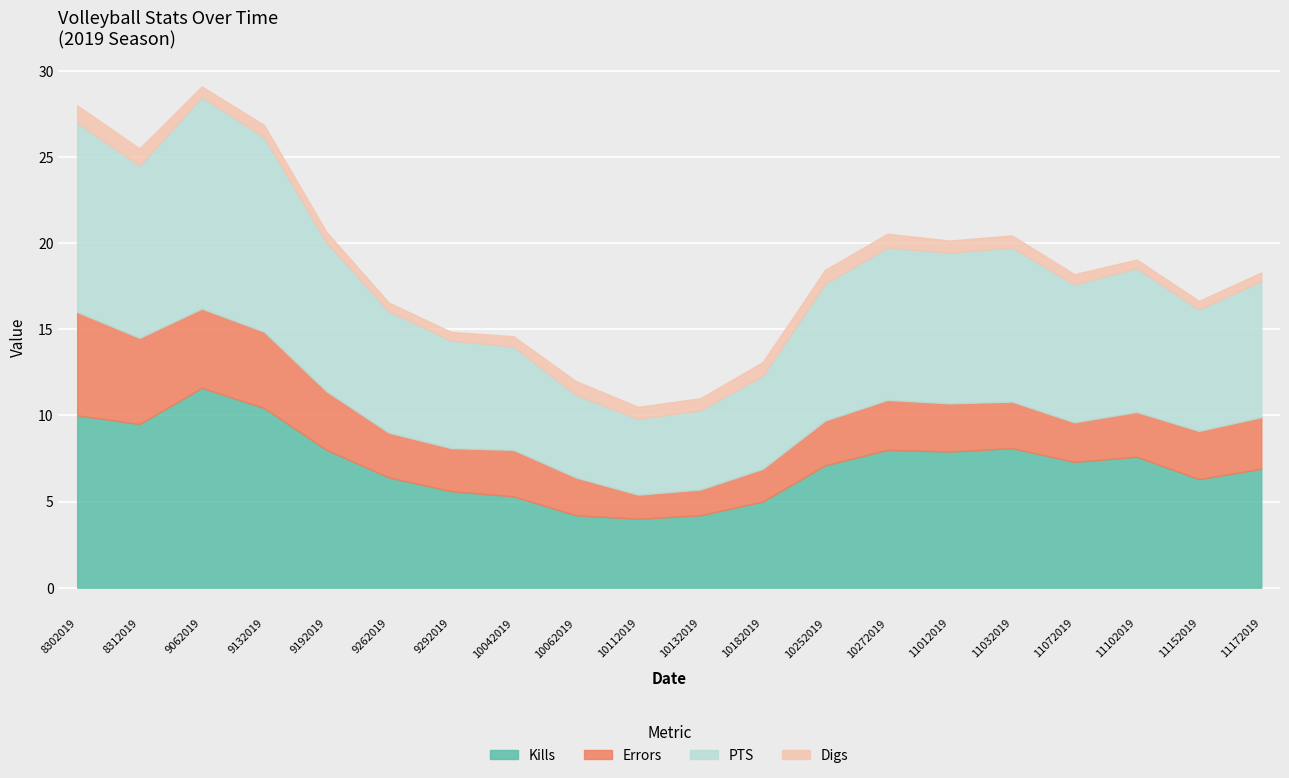

Which series has the largest total across all categories?

PTS